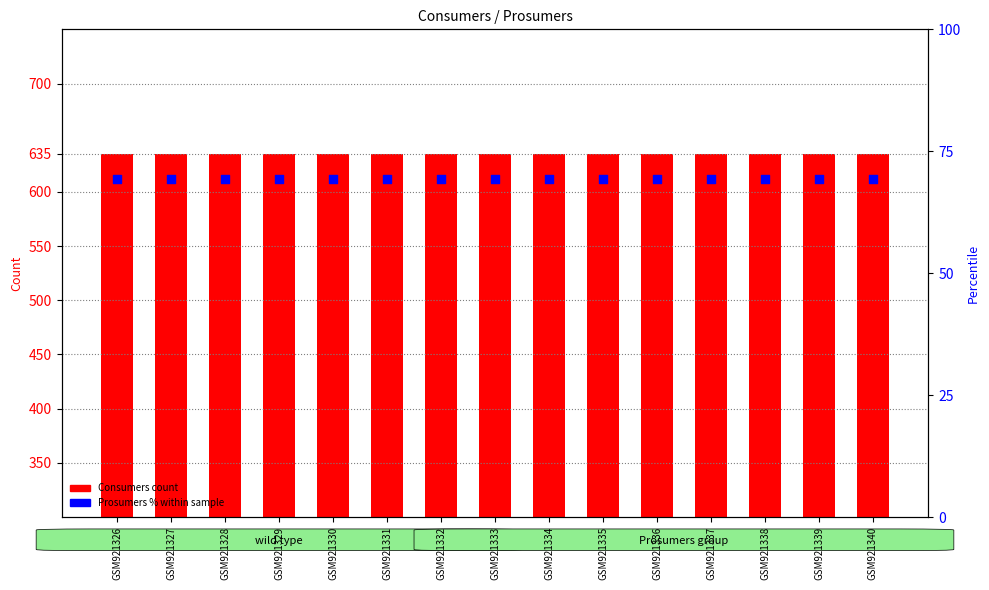

Which series reaches the maximum Y coordinate?

Consumers (count)